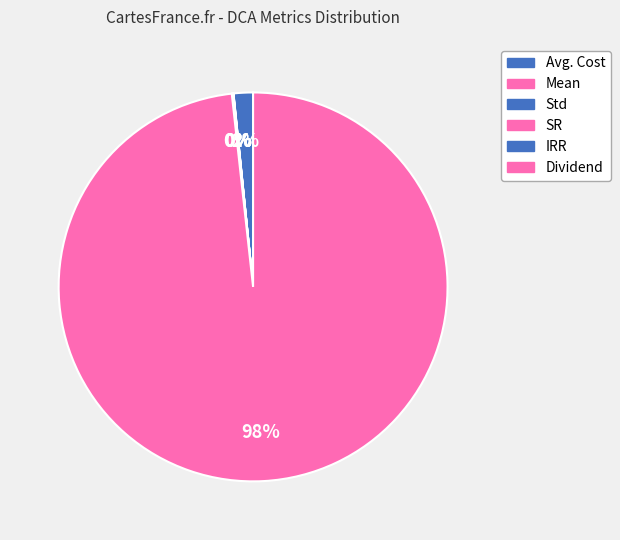

The Dividend slice represents 99% of the pie. True or false?

False